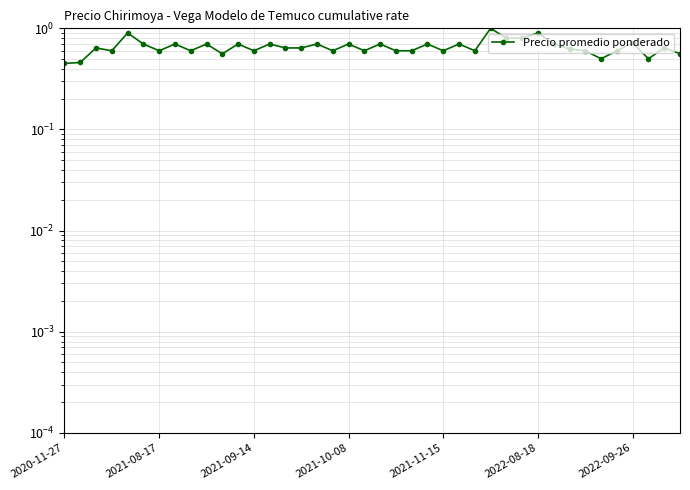

Does the chart have visible grid lines?

Yes